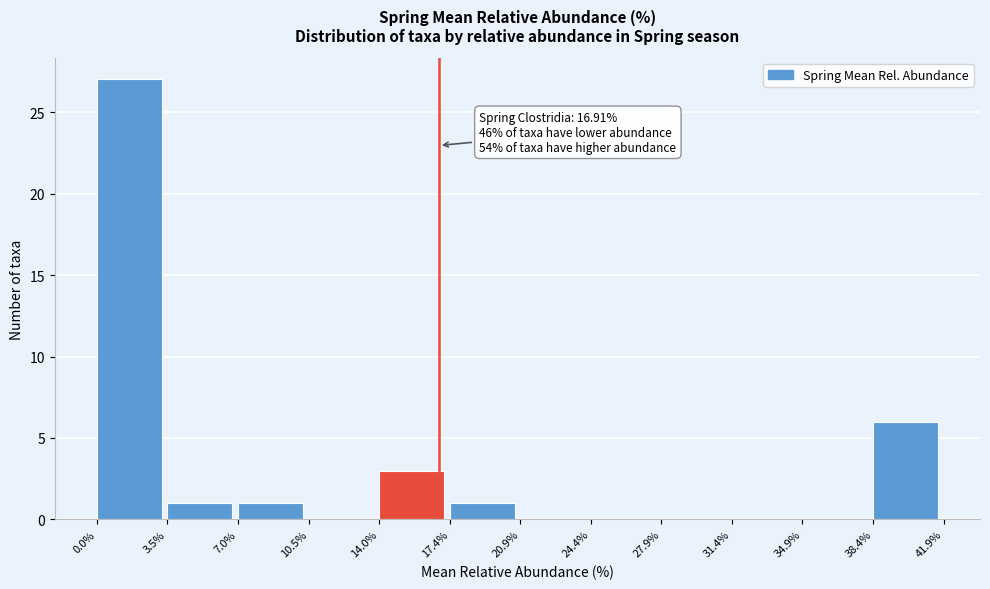

Which range on the x-axis has the tallest bar?

0.0% to 3.5%